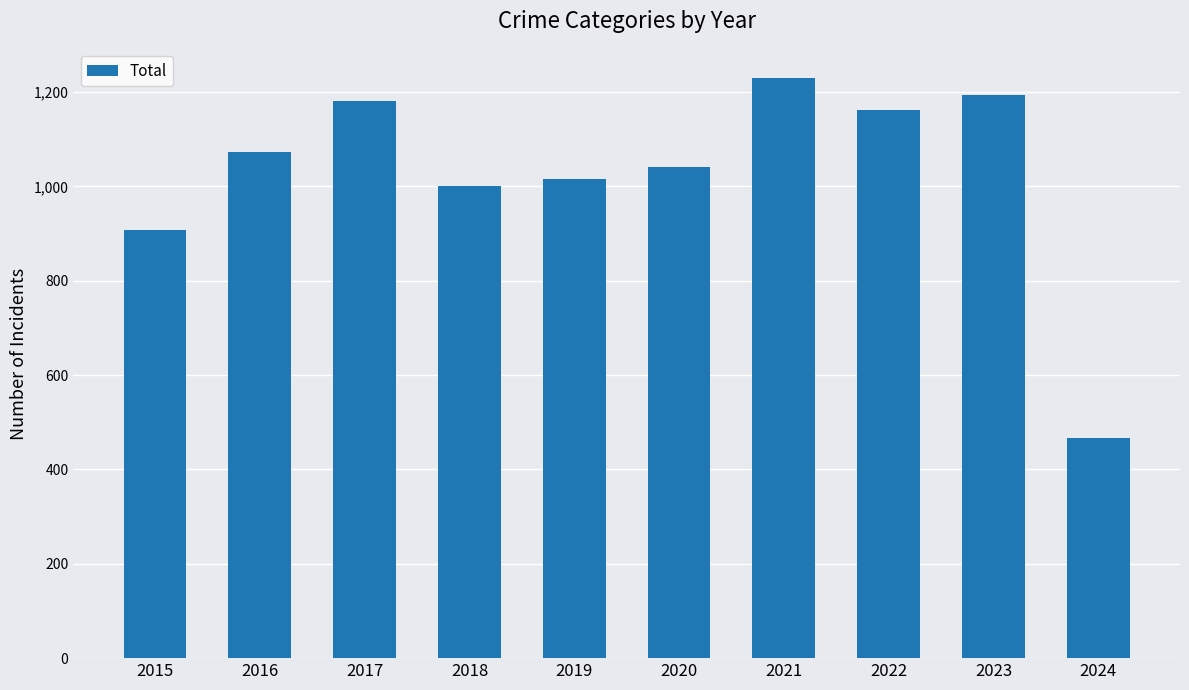

Does the chart contain stacked bars?

No